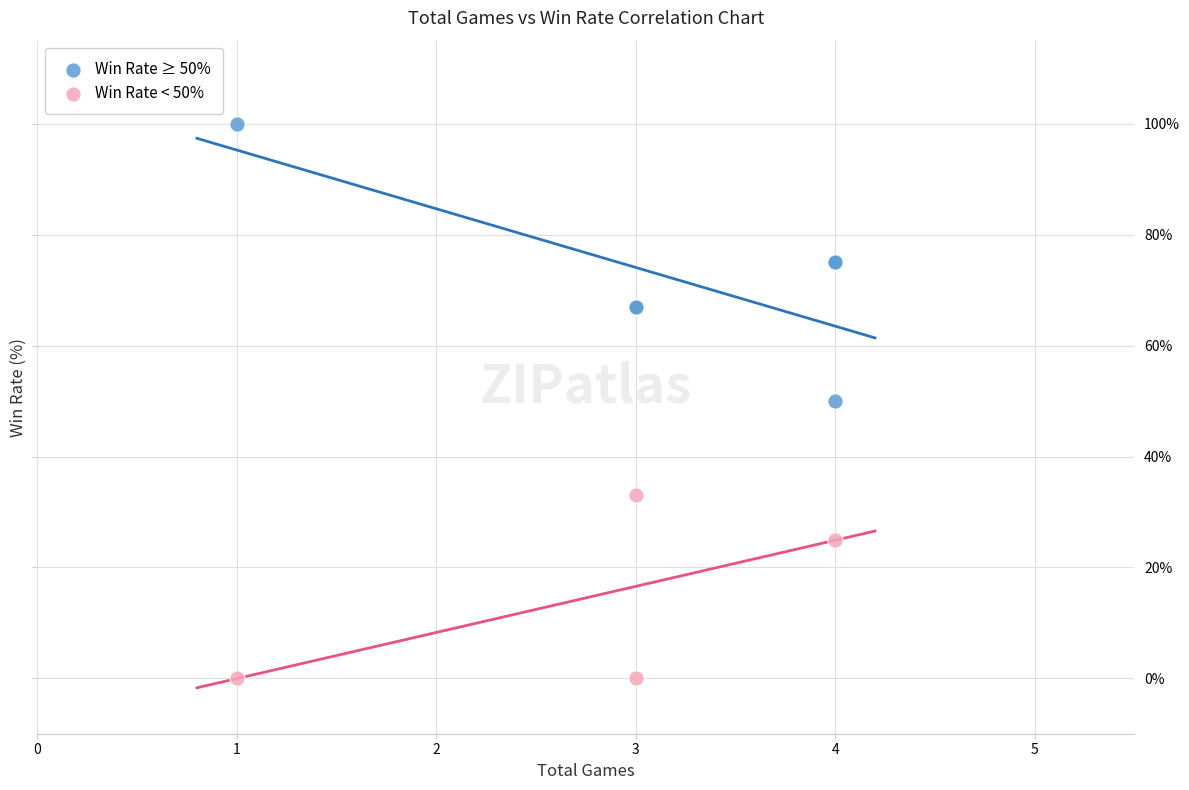

Which series contains the lowest Y value?

Win Rate < 50%